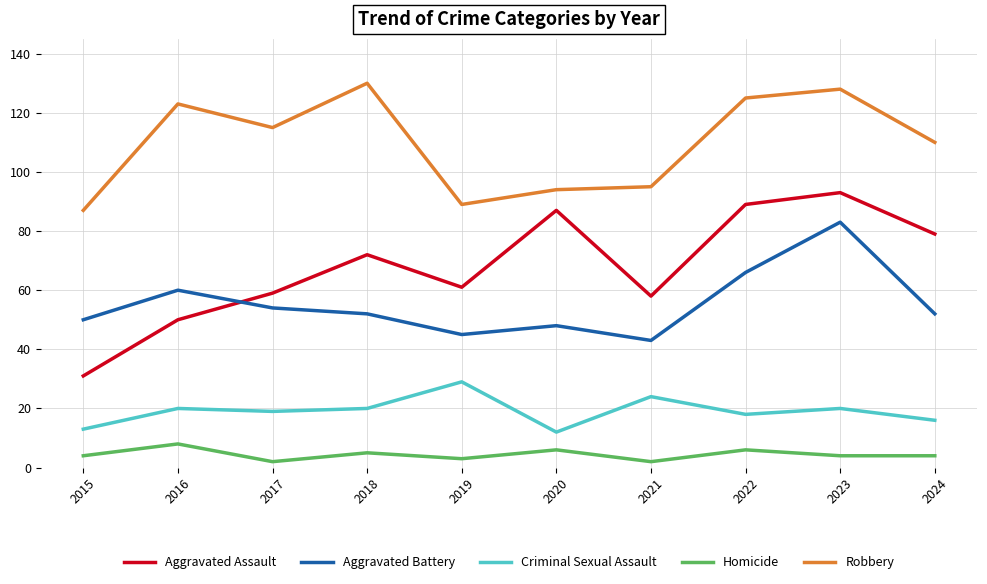

What is the difference between the maximum and minimum values in the Robbery series?

43